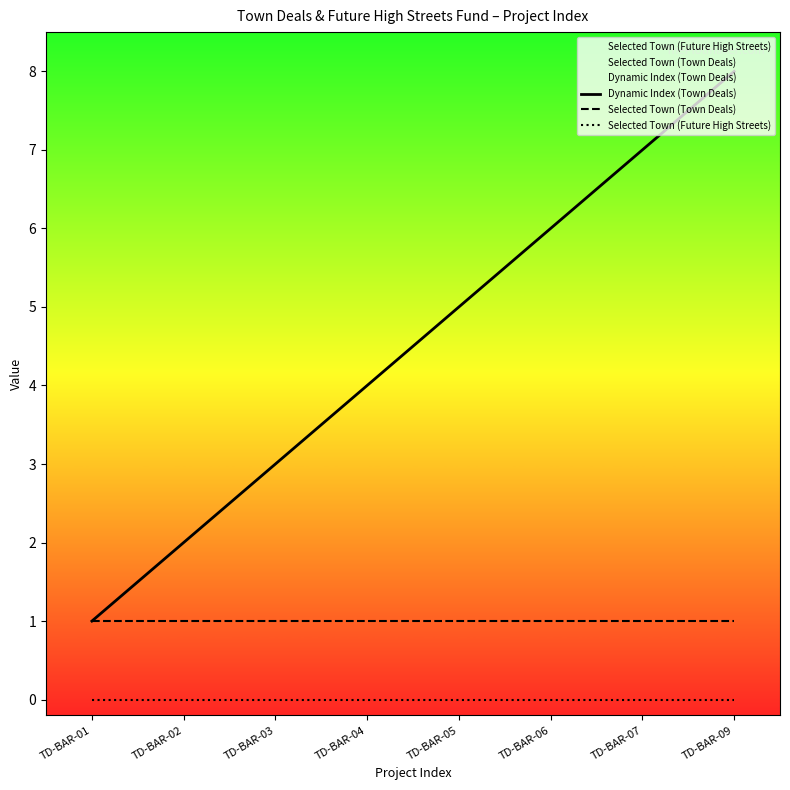

Which series has the largest total across all categories?

Dynamic Index (Town Deals)